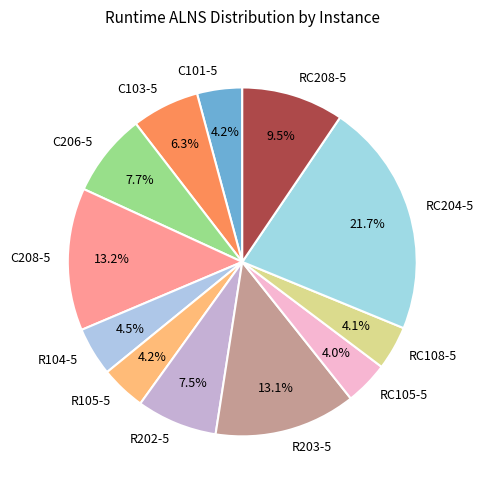

To the nearest percent, what portion does C103-5 represent?

6%